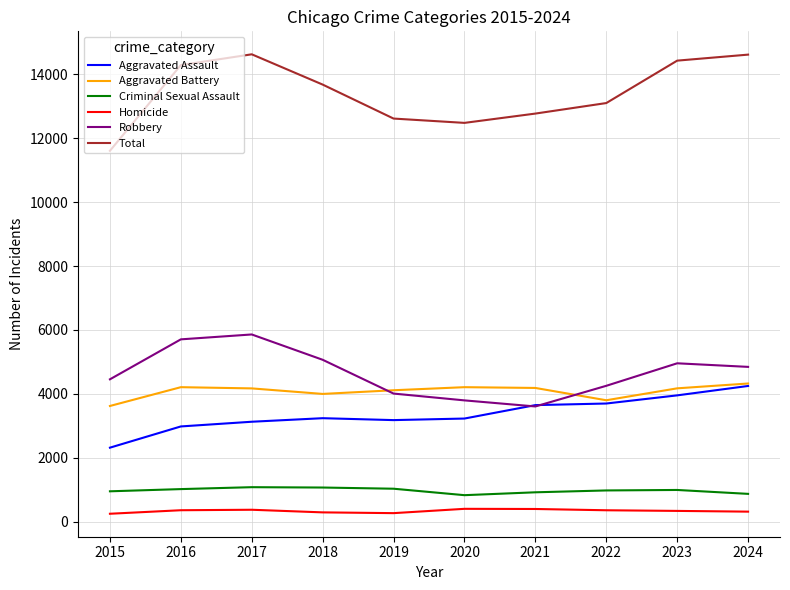

What is the difference between the Aggravated Assault values at 2024 and 2018?

1008